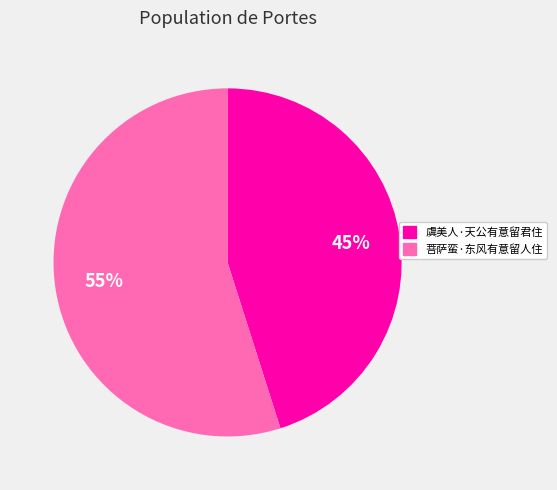

Is it true that 菩萨蛮·东风有意留人住 is 55% of the pie?

True